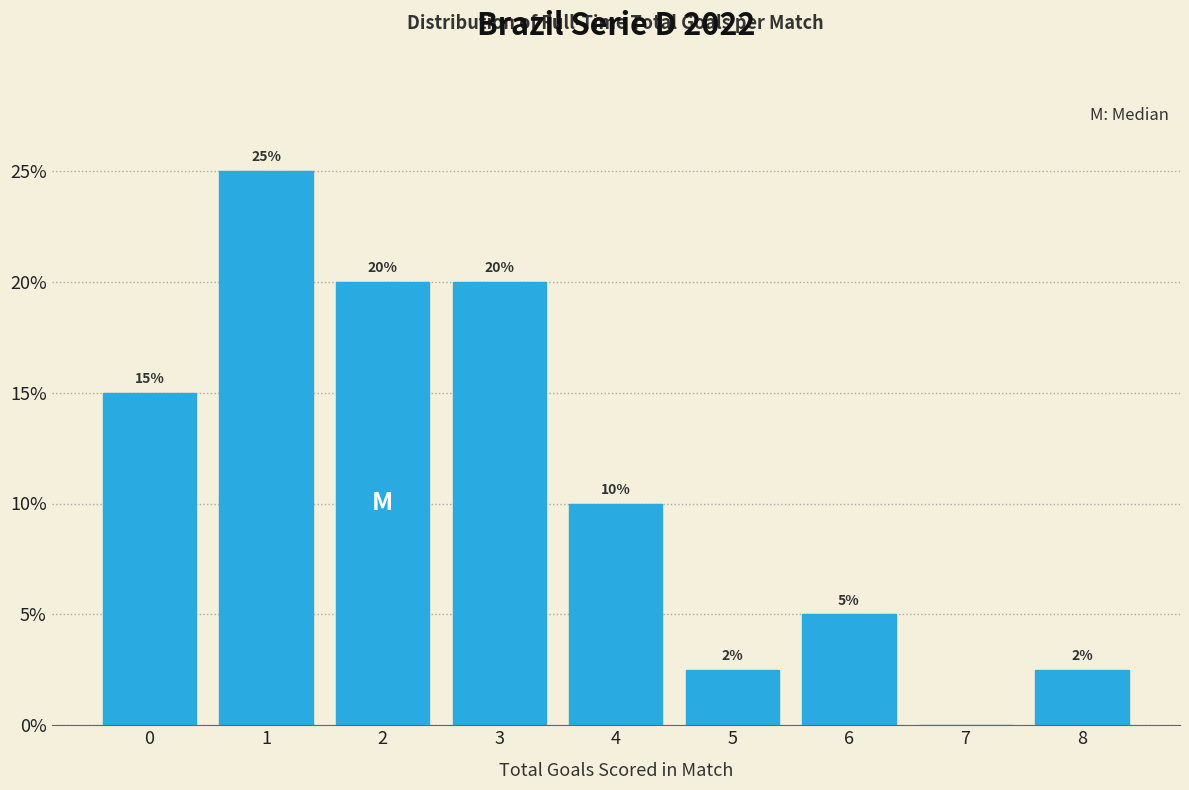

What is the maximum value shown in the chart?

25.0